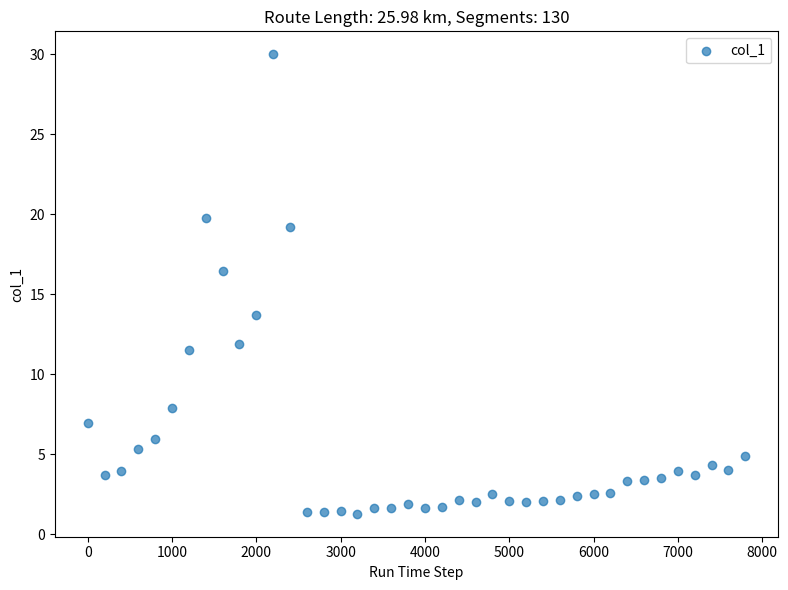

What is the range of X values (max minus min)?

7800.0